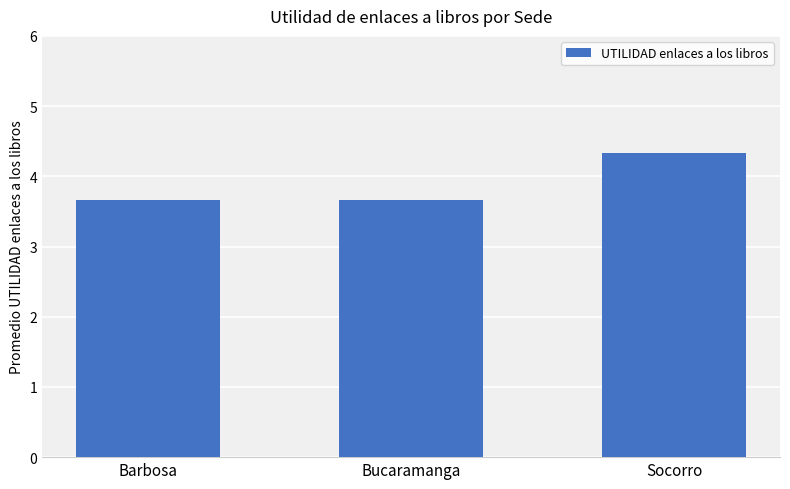

Reading left to right, what are all the values shown in this chart?

Barbosa=3.7	Bucaramanga=3.7	Socorro=4.3